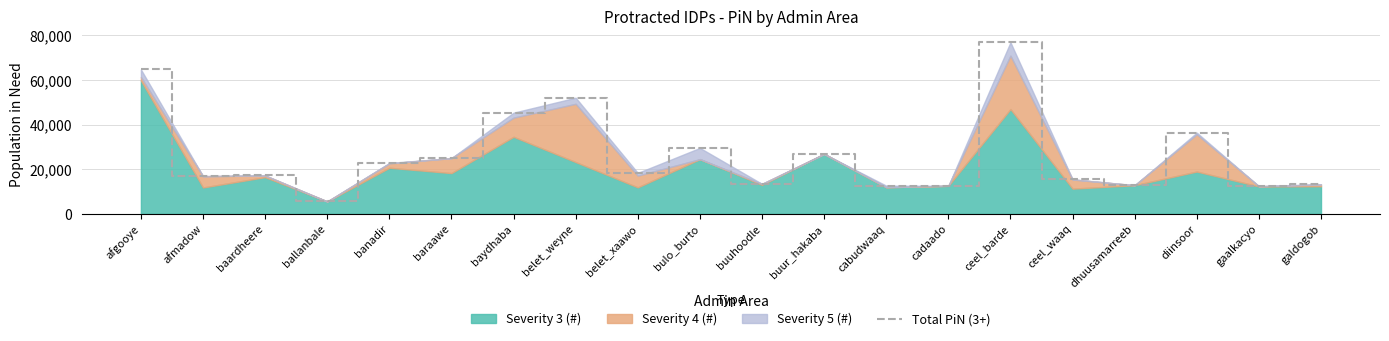

What is the difference between the second highest and minimum values?

59176